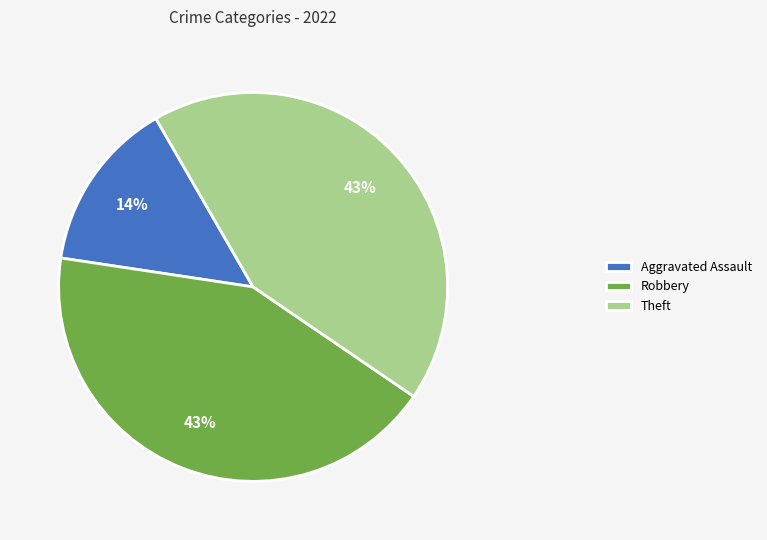

Is there a majority slice in this chart?

No